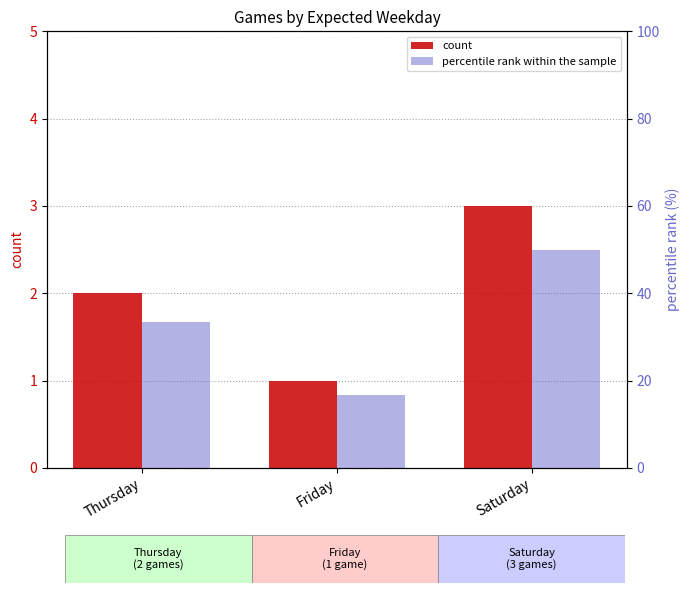

List the series in order of their overall mean, highest first.

percentile rank within the sample, count